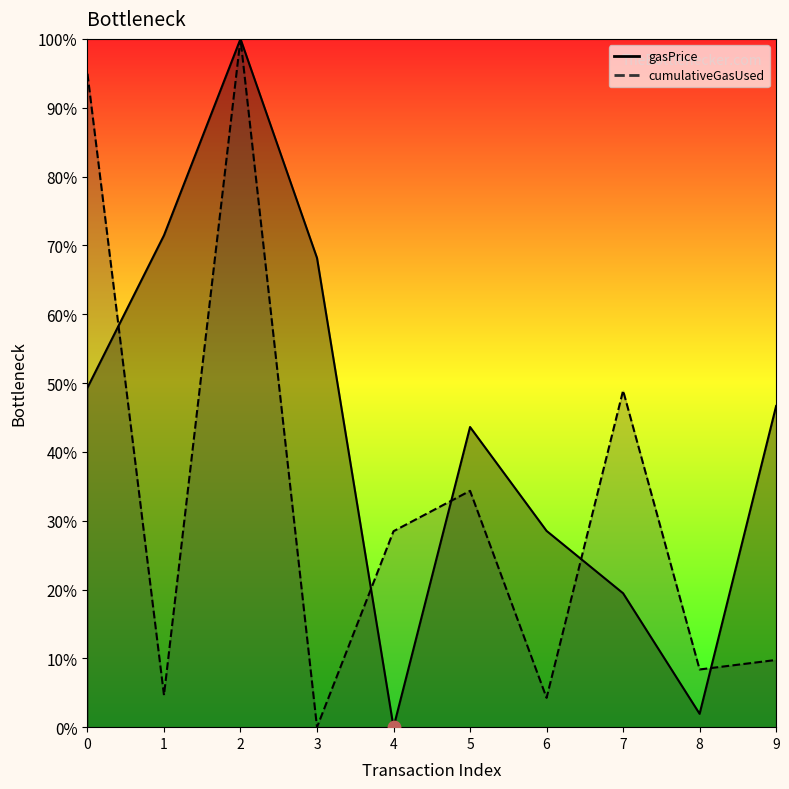

Which series has the largest total across all categories?

gasPrice